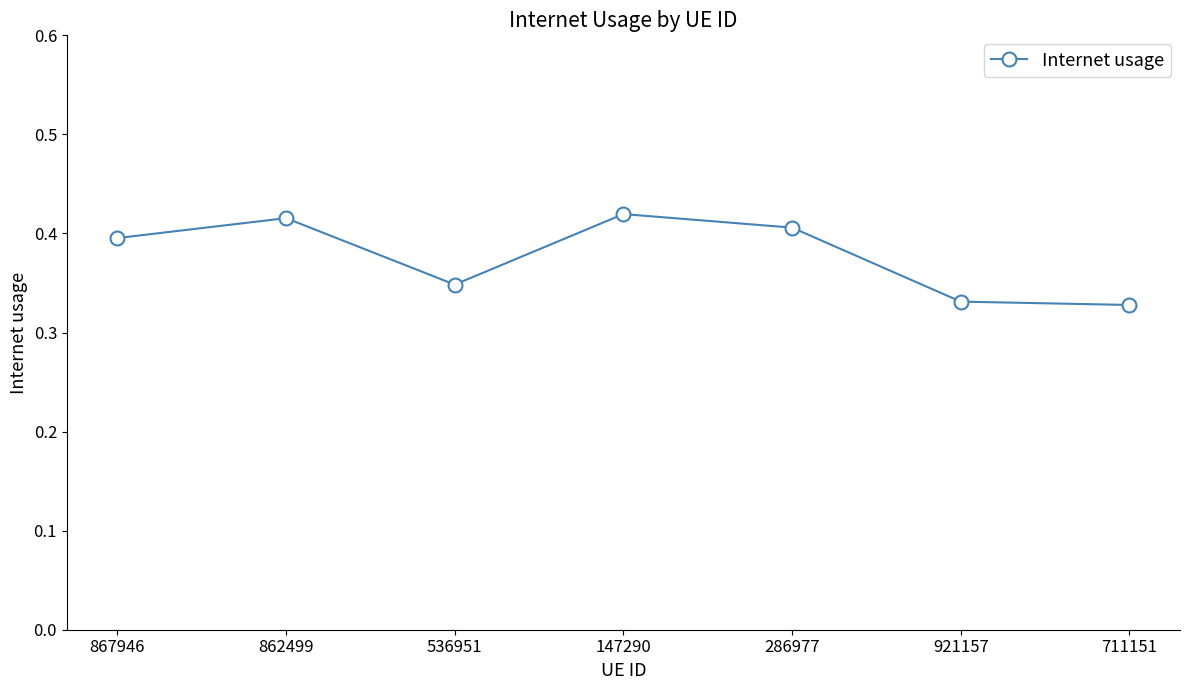

Between 536951 and 711151, which is larger?

536951